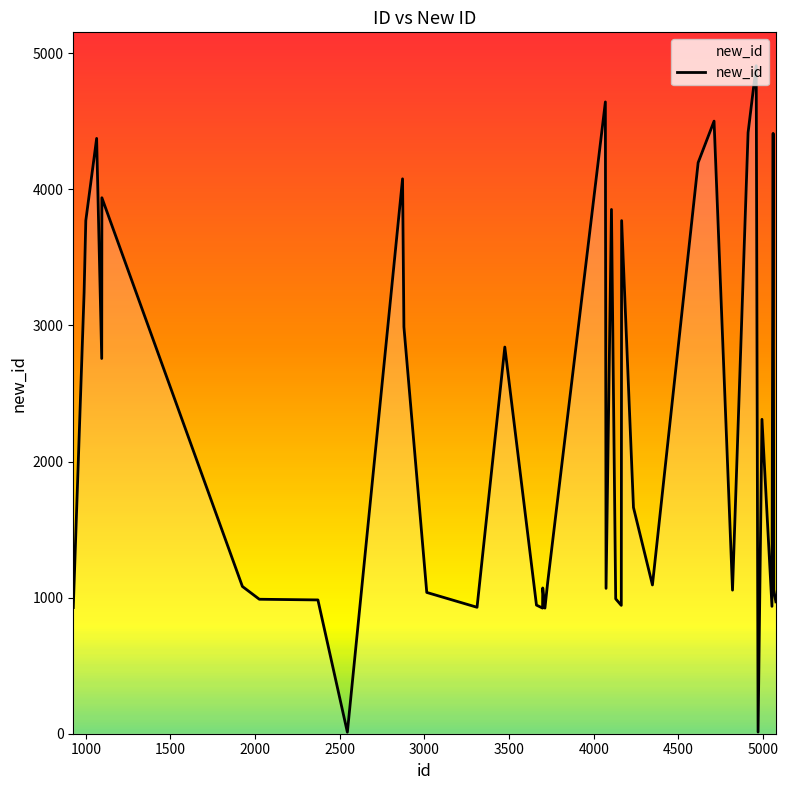

How many distinct data groups are displayed?

1